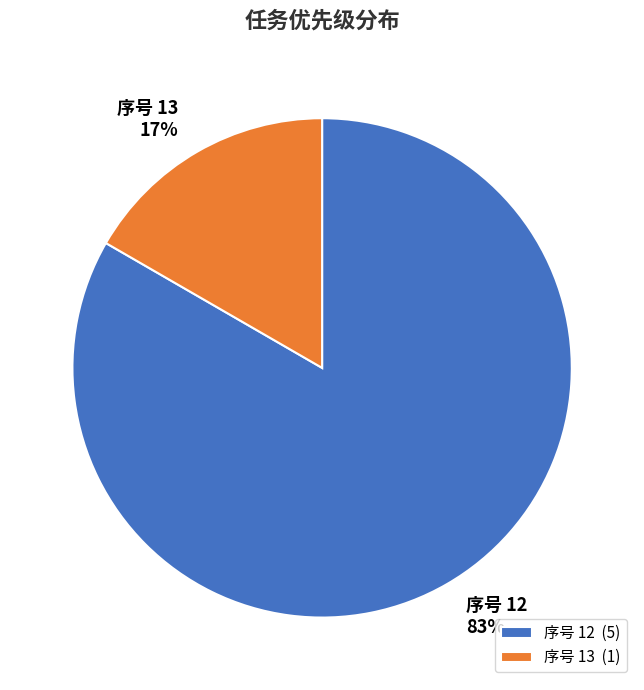

To the nearest percent, what portion does 序号 12 represent?

83%